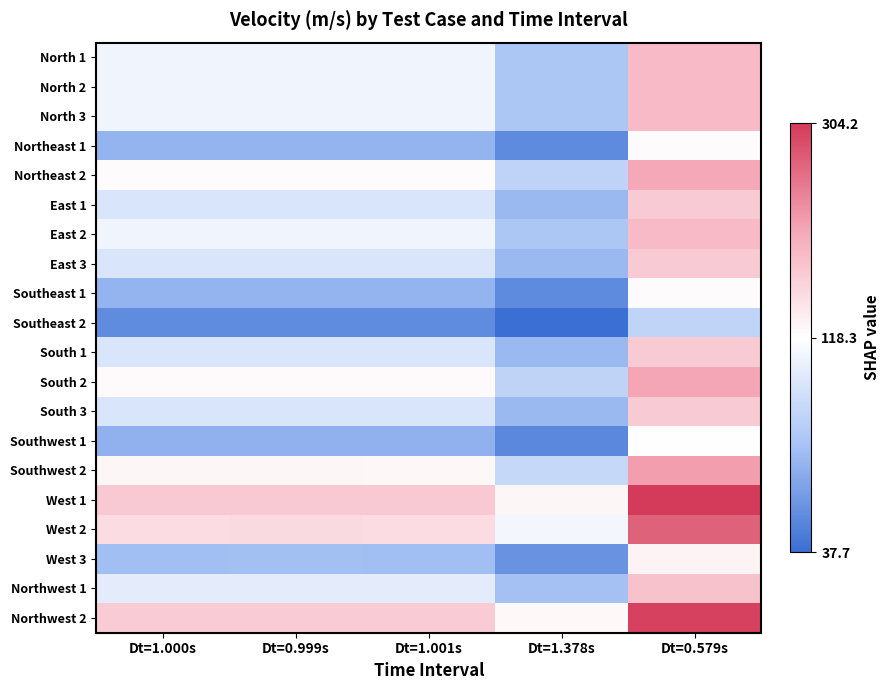

At which category does the chart reach its peak across all series?

Dt=0.579s